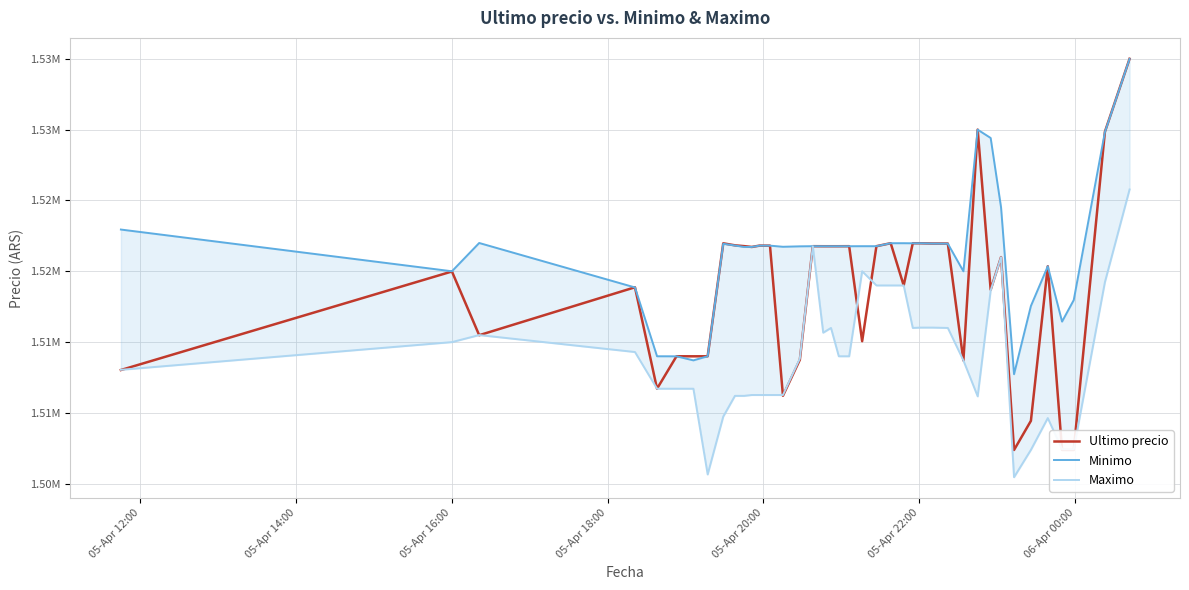

List the series in order of their peak value, highest first.

Ultimo precio, Minimo, Maximo